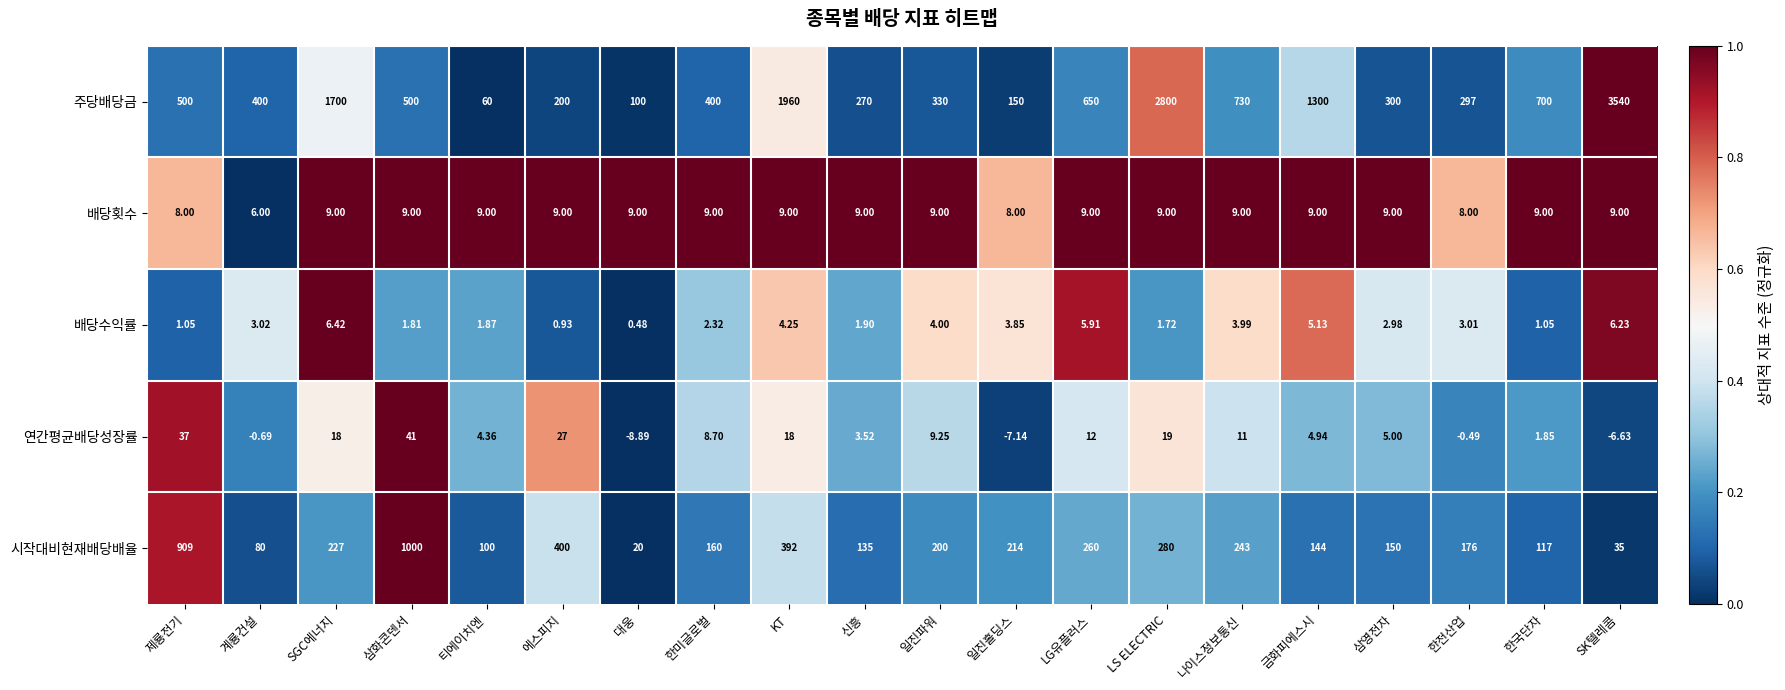

At which category is the sum across all series the highest?

SK텔레콤